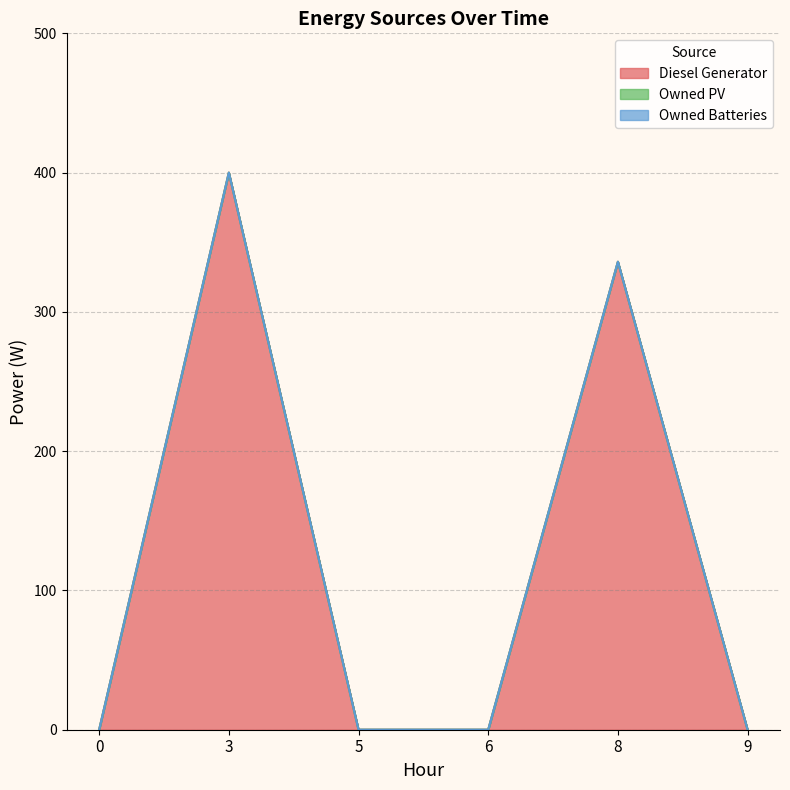

True or false: Owned Batteries and Owned PV cross at least once.

False